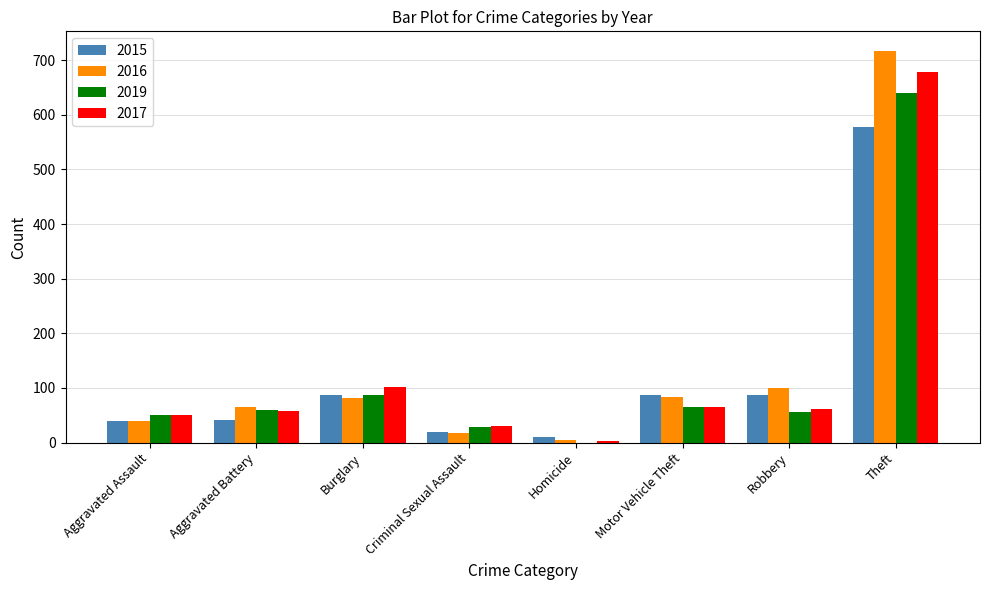

At which label is 2017 closest to 340?

Burglary